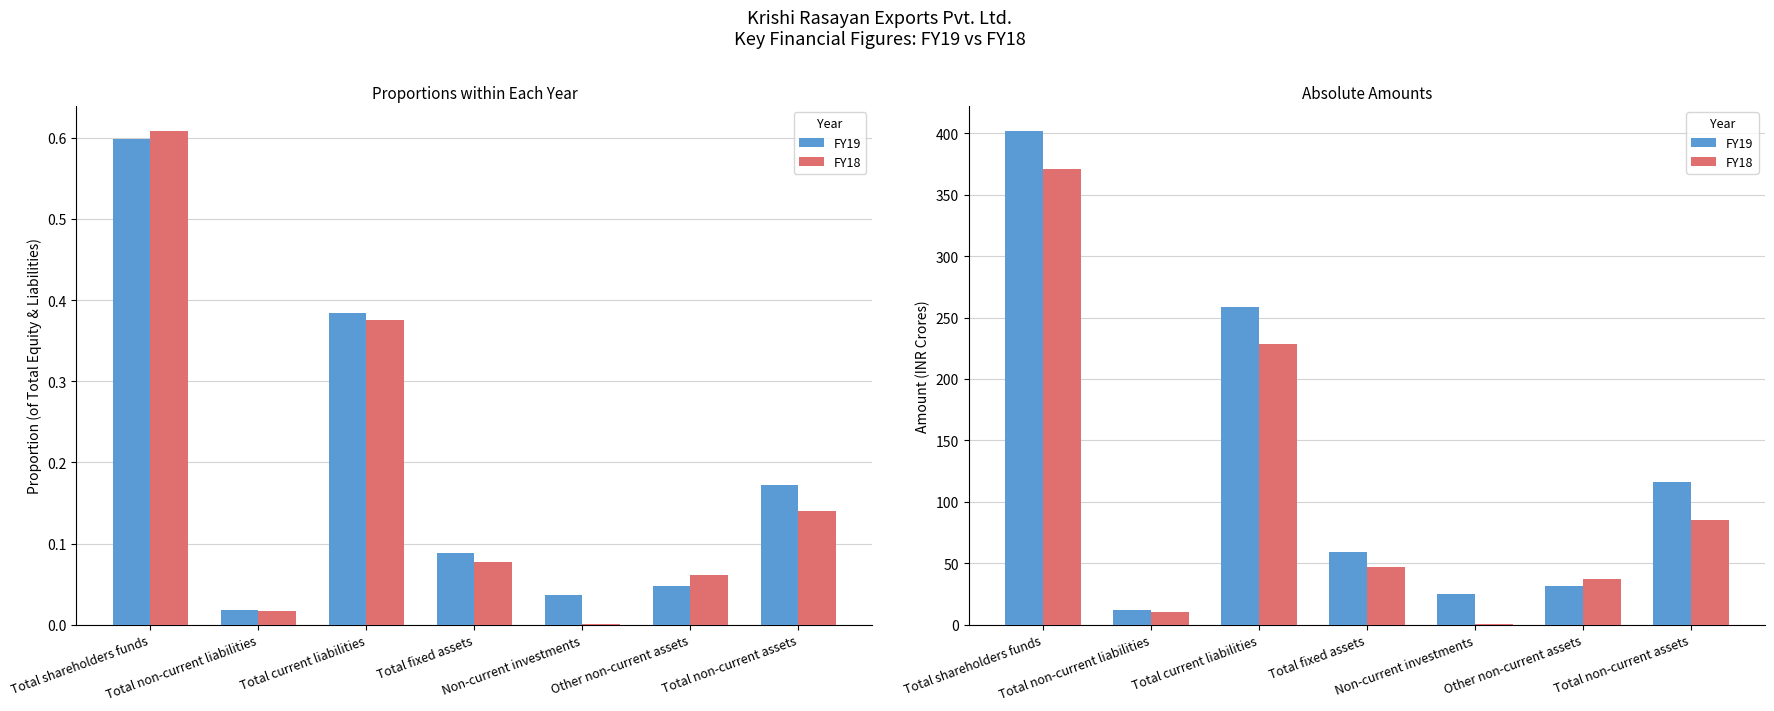

At how many categories does at least one series exceed 37?

5